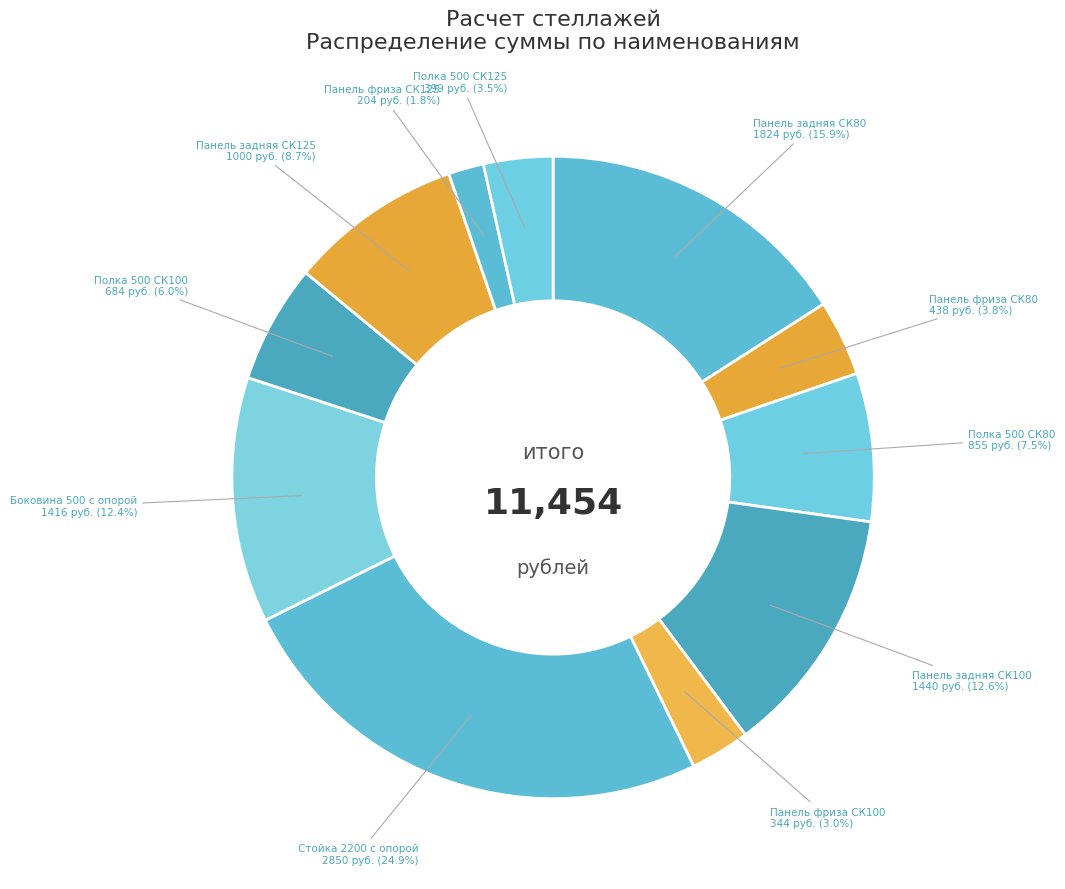

Which category has the biggest portion of the pie?

Стойка 2200 с опорой